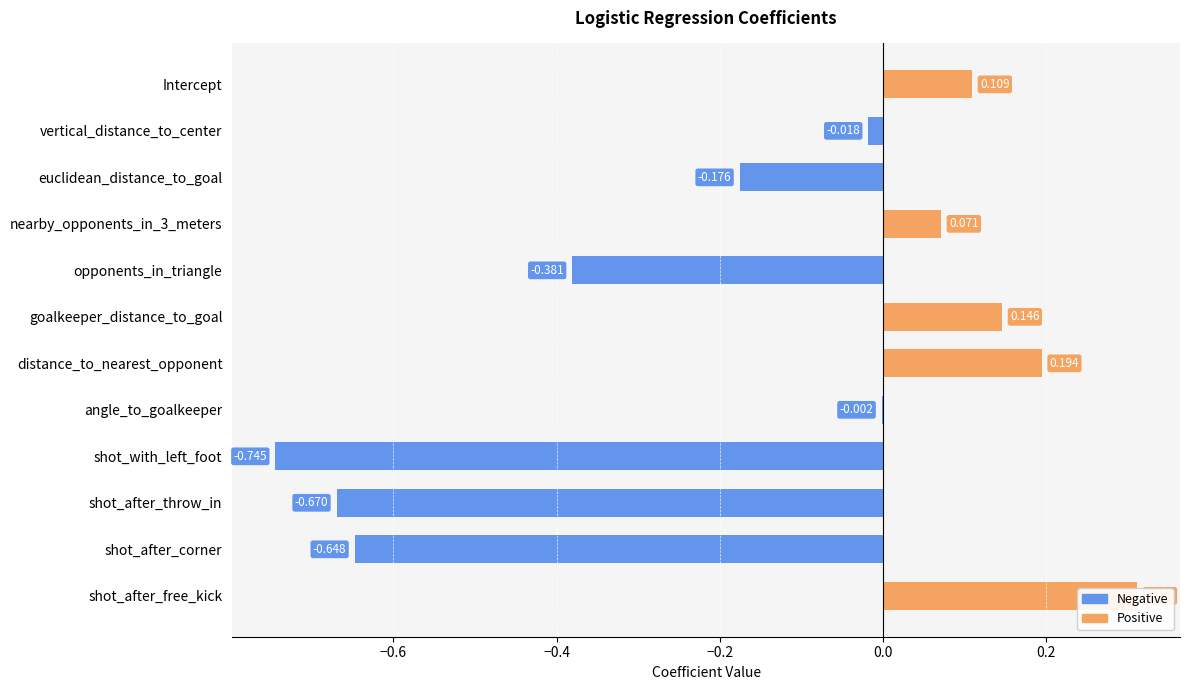

True or false: the data shows -0.0 at vertical_distance_to_center.

False